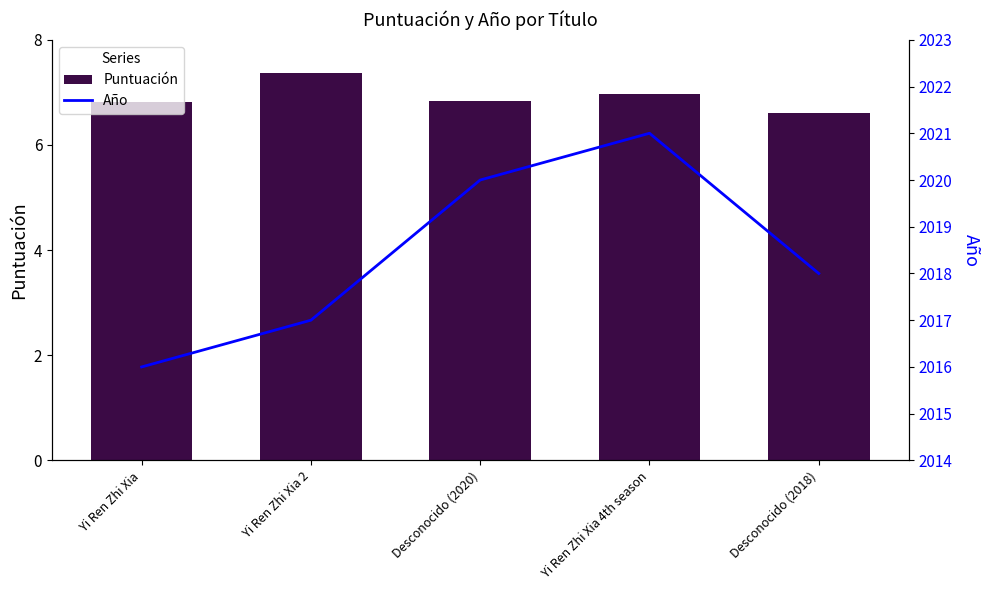

Reading left to right, transcribe all the data shown in this chart.

Puntuación: Yi Ren Zhi Xia=6.8	Yi Ren Zhi Xia 2=7.4	Desconocido (2020)=6.8	Yi Ren Zhi Xia 4th season=7.0	Desconocido (2018)=6.6
Año: Yi Ren Zhi Xia=2016.0	Yi Ren Zhi Xia 2=2017.0	Desconocido (2020)=2020.0	Yi Ren Zhi Xia 4th season=2021.0	Desconocido (2018)=2018.0